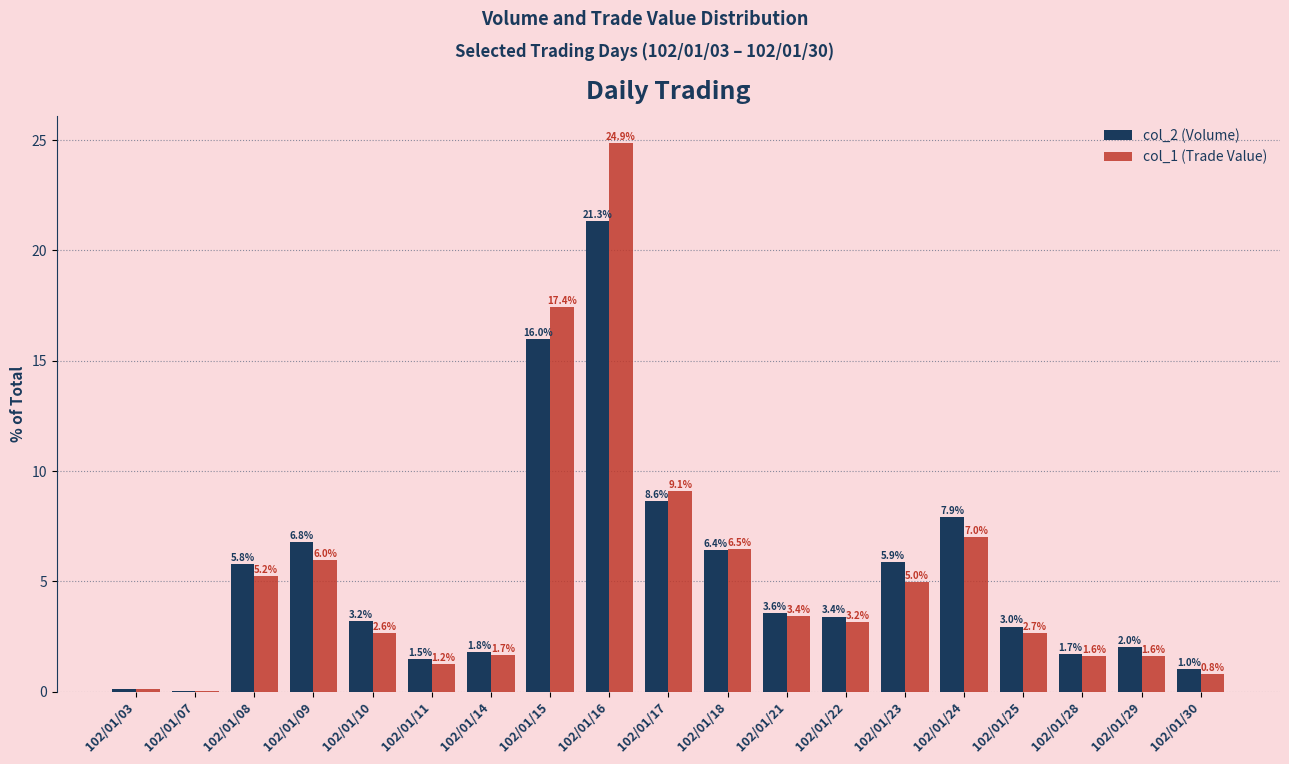

The col_1 (Trade Value) series shows 2.6 at 102/01/10. True or false?

True